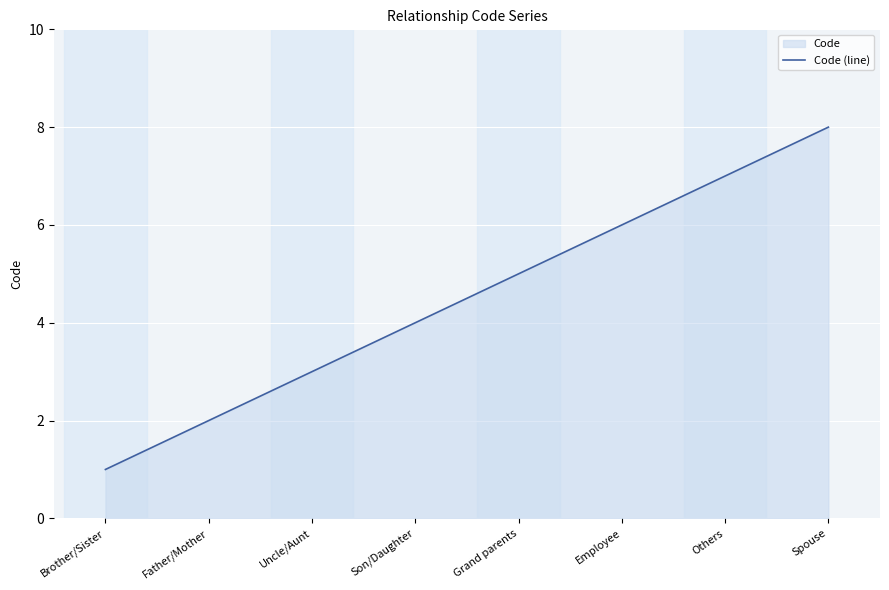

How many lines are shown in the chart?

1